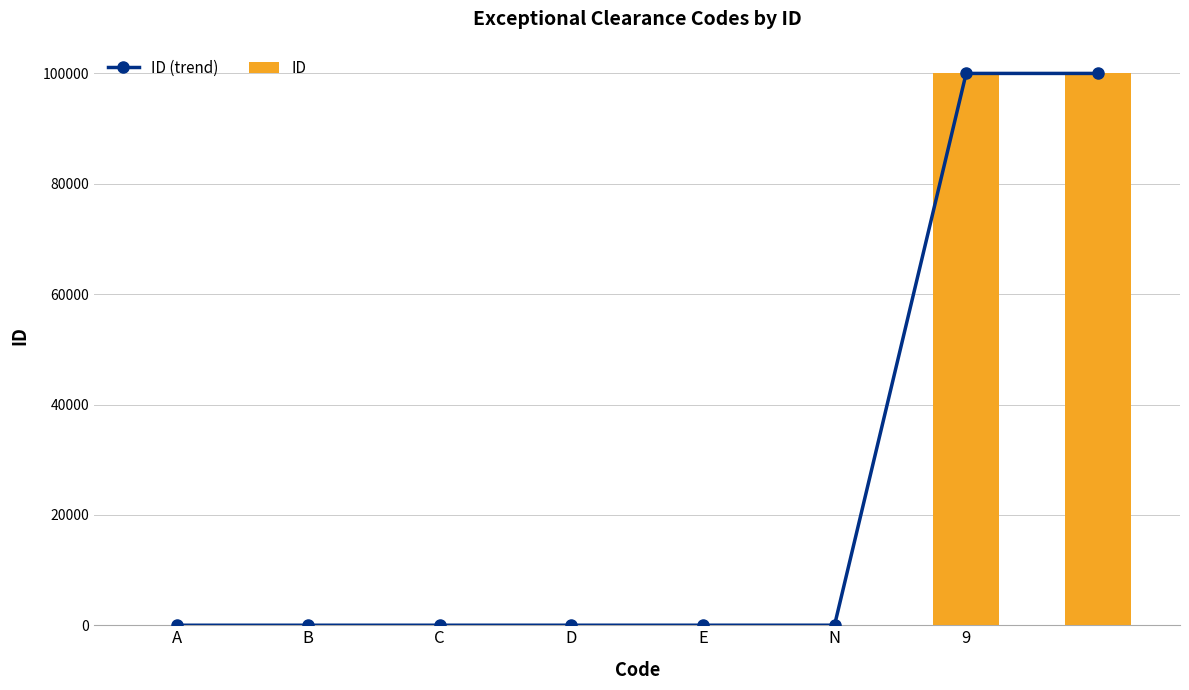

Rank the series at 9 from lowest to highest value.

ID (trend), ID